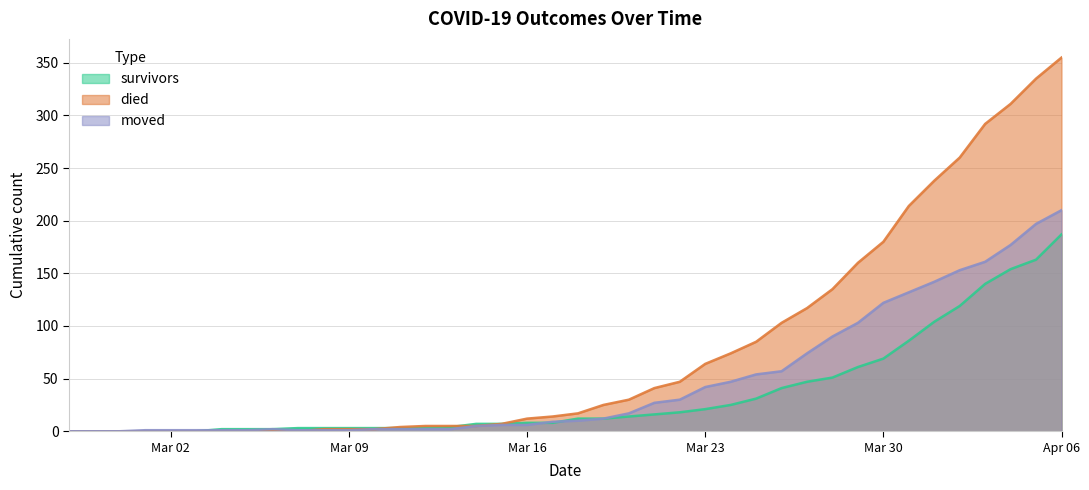

Which category has the lowest value across all series?

2020-02-27